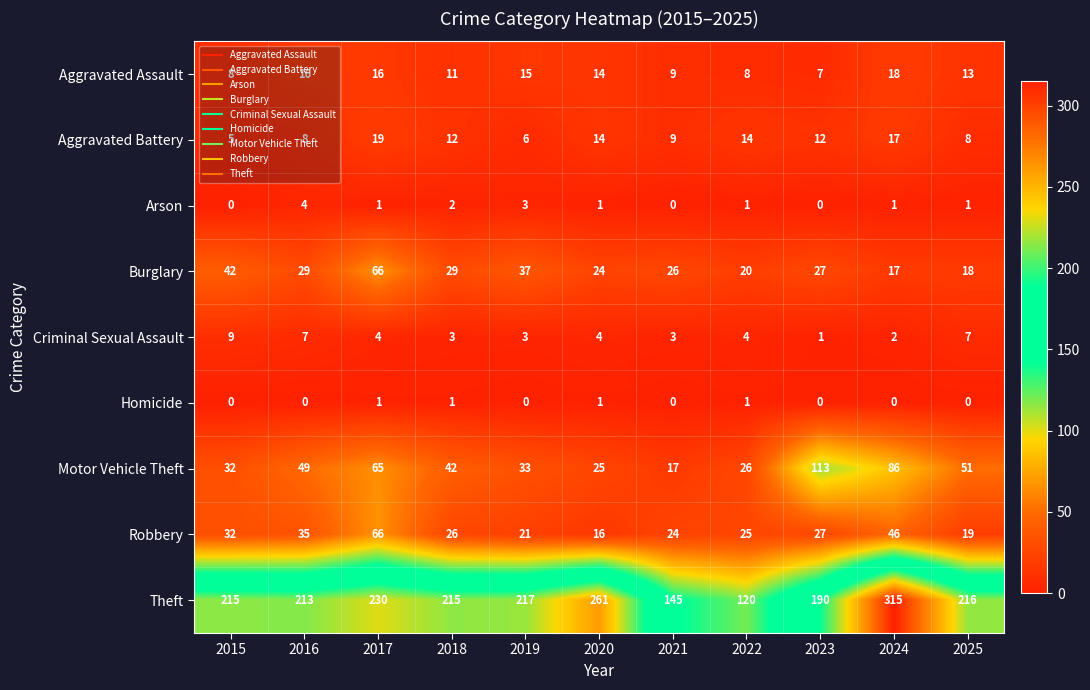

What is the difference between the maximum and minimum values in the Arson series?

4